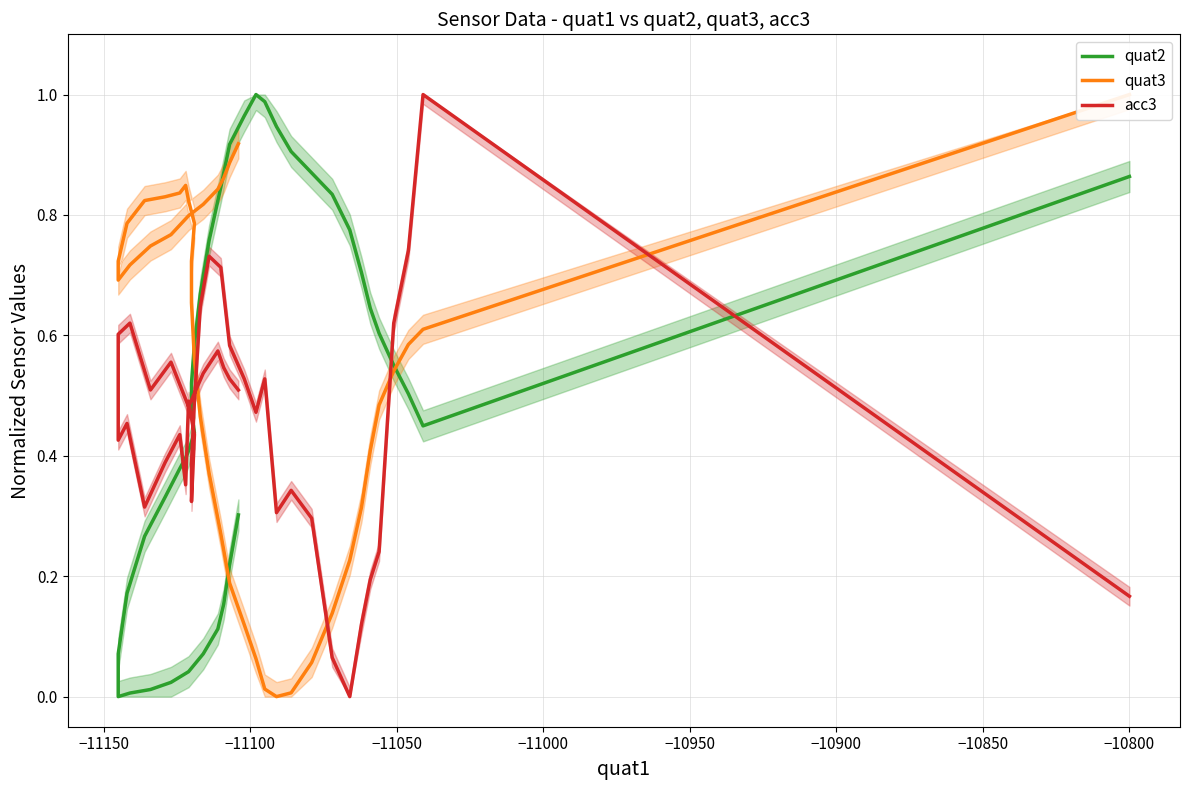

What is the sum of all quat3 values?

22.3